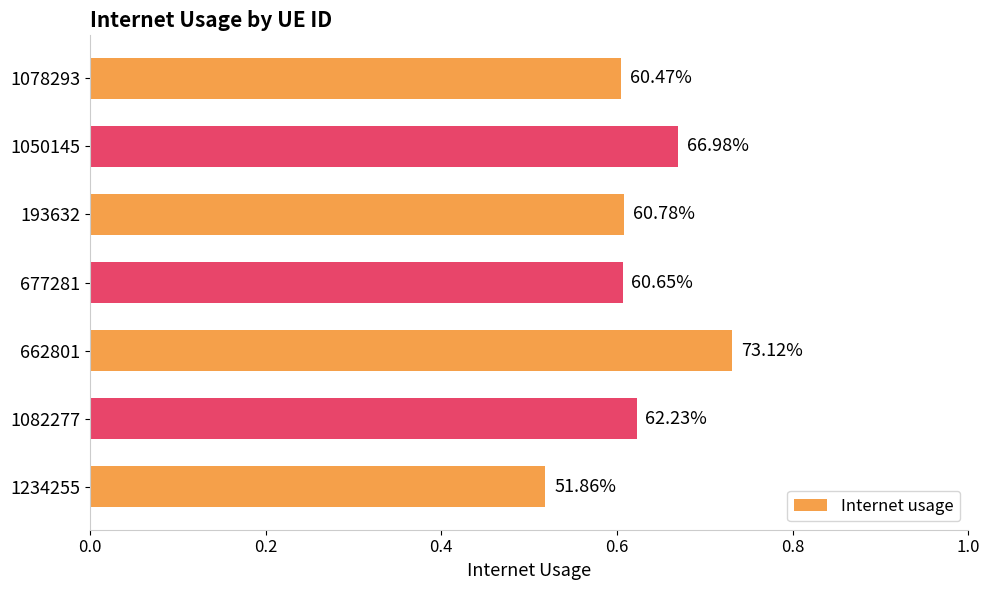

What is the difference between the maximum and minimum values?

0.2